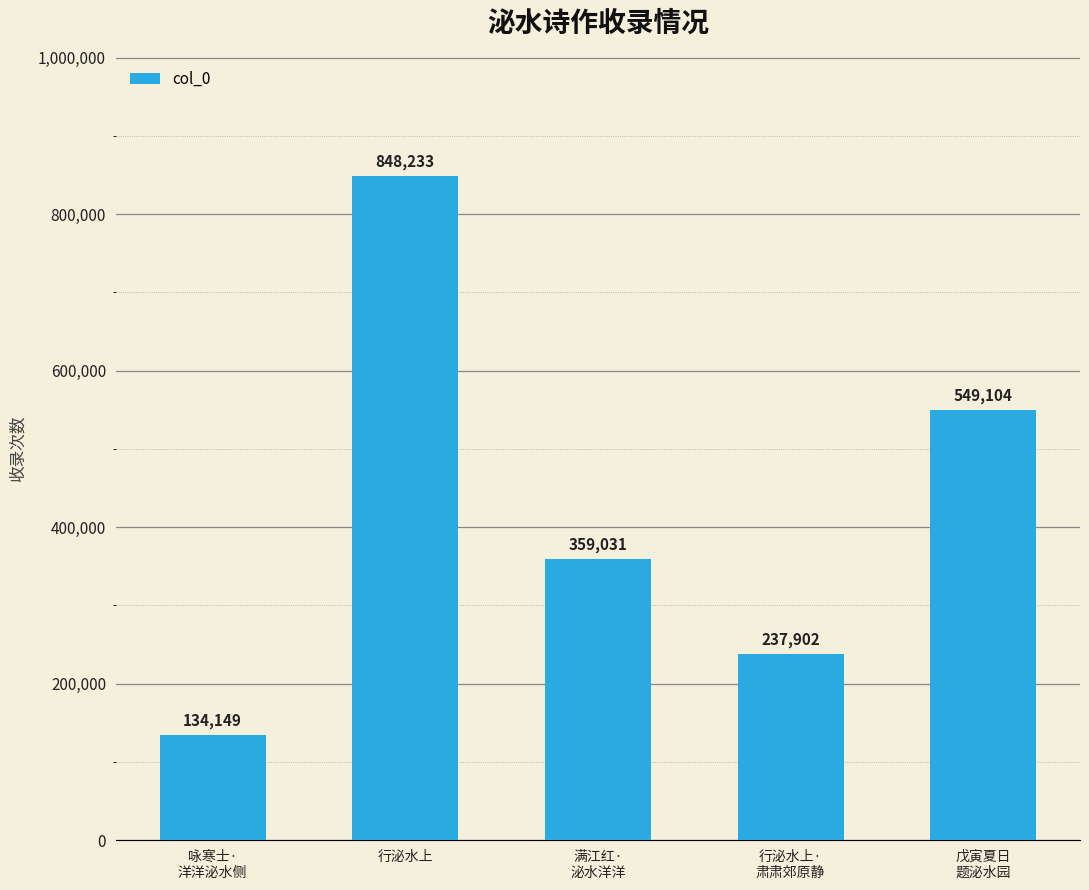

What is the ratio of the value at 行泌水上 to the value at 满江红·
泌水洋洋?

2.4